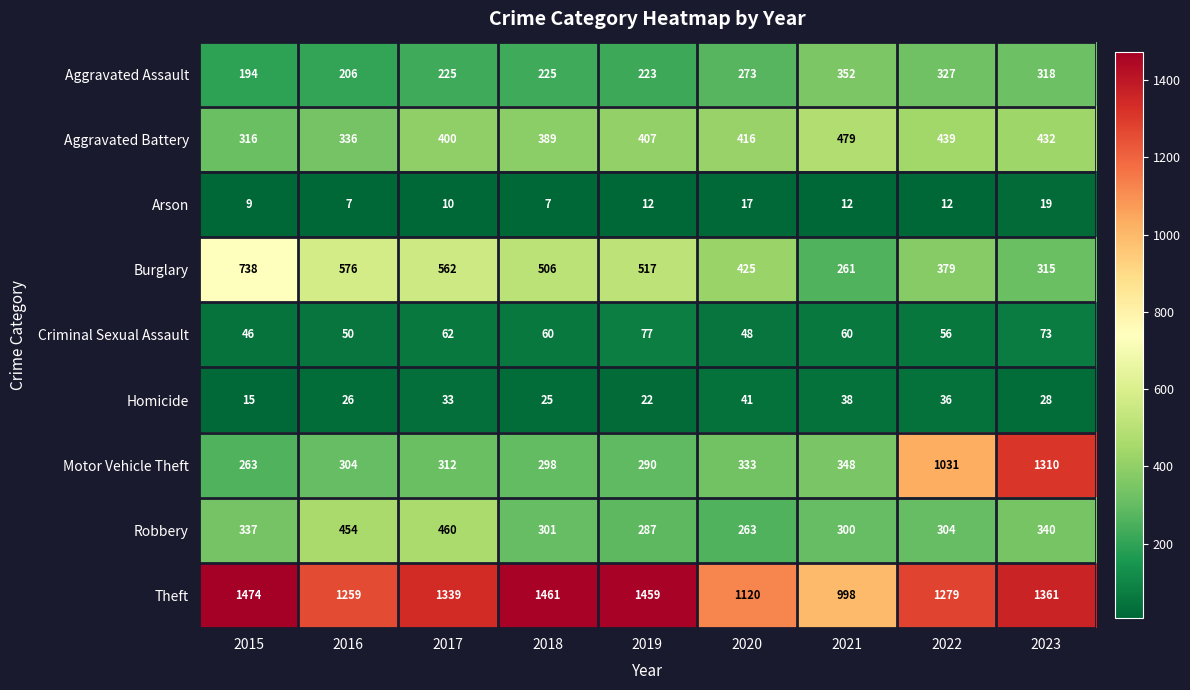

What is the sum of the Aggravated Battery values at 2023 and 2019?

839